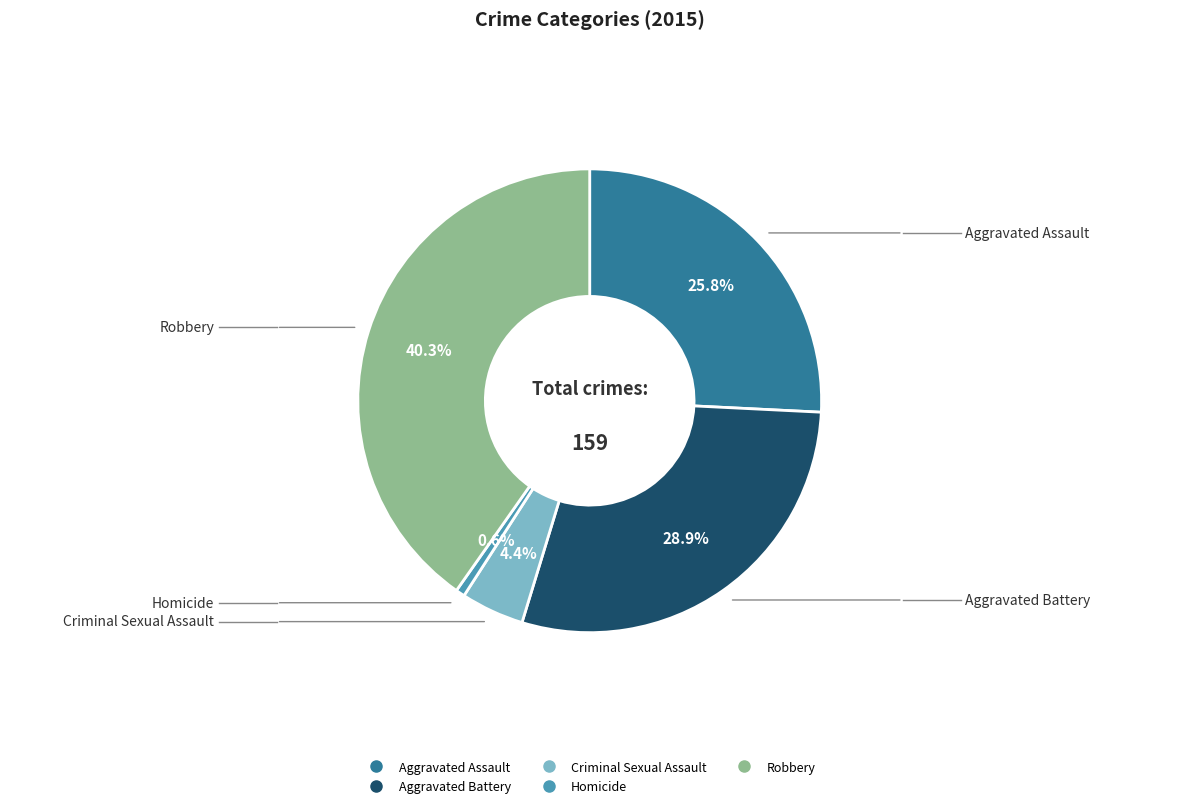

Rank the categories by value from lowest to highest.

Homicide, Criminal Sexual Assault, Aggravated Assault, Aggravated Battery, Robbery